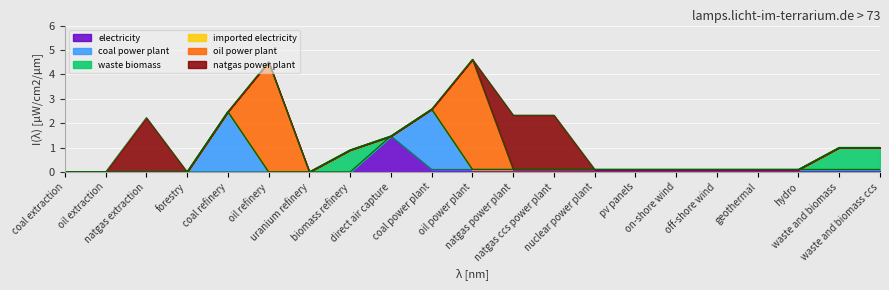

Rank the series by their maximum value, from highest to lowest.

oil power plant, coal power plant, natgas power plant, electricity, waste biomass, imported electricity